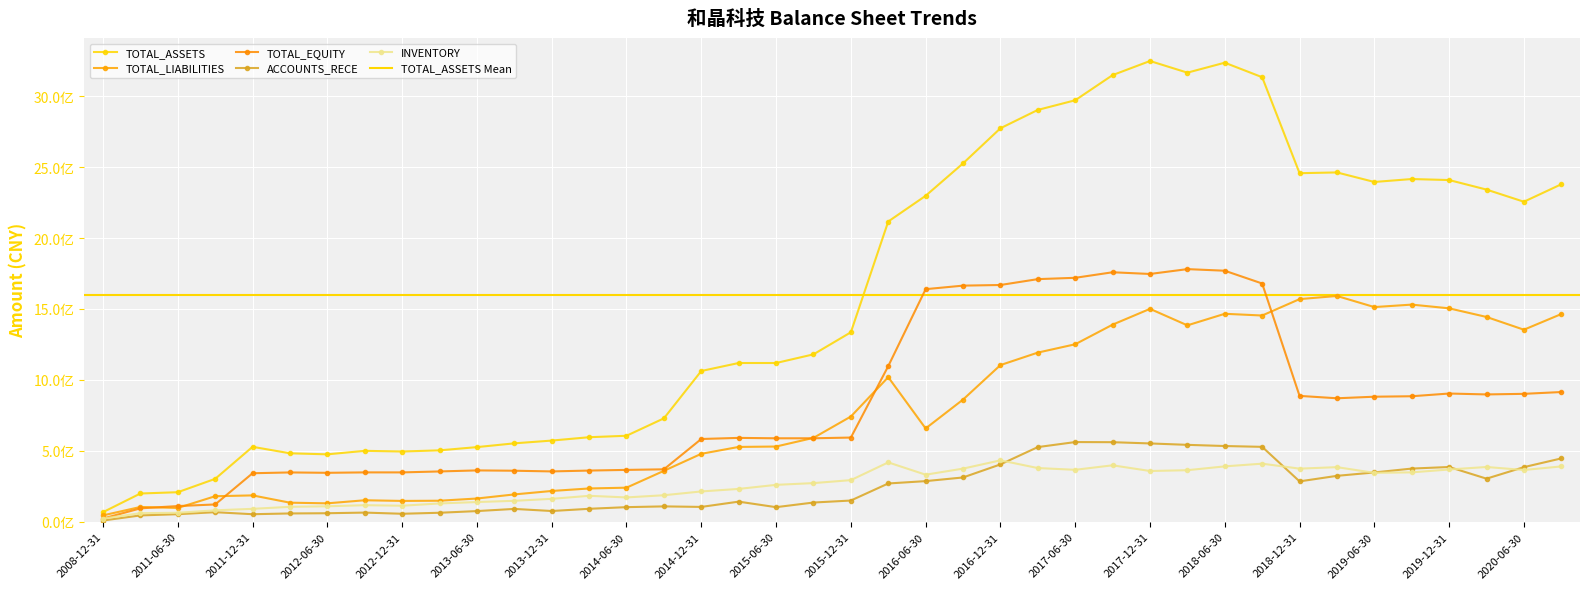

True or false: TOTAL_ASSETS and INVENTORY intersect in this chart.

False